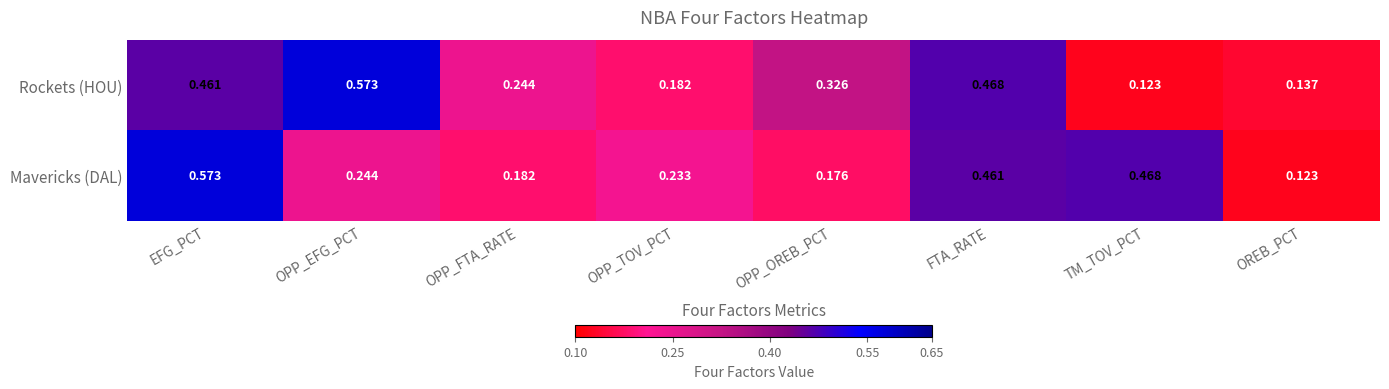

Which category has the highest value in the Rockets (HOU) series?

OPP_EFG_PCT